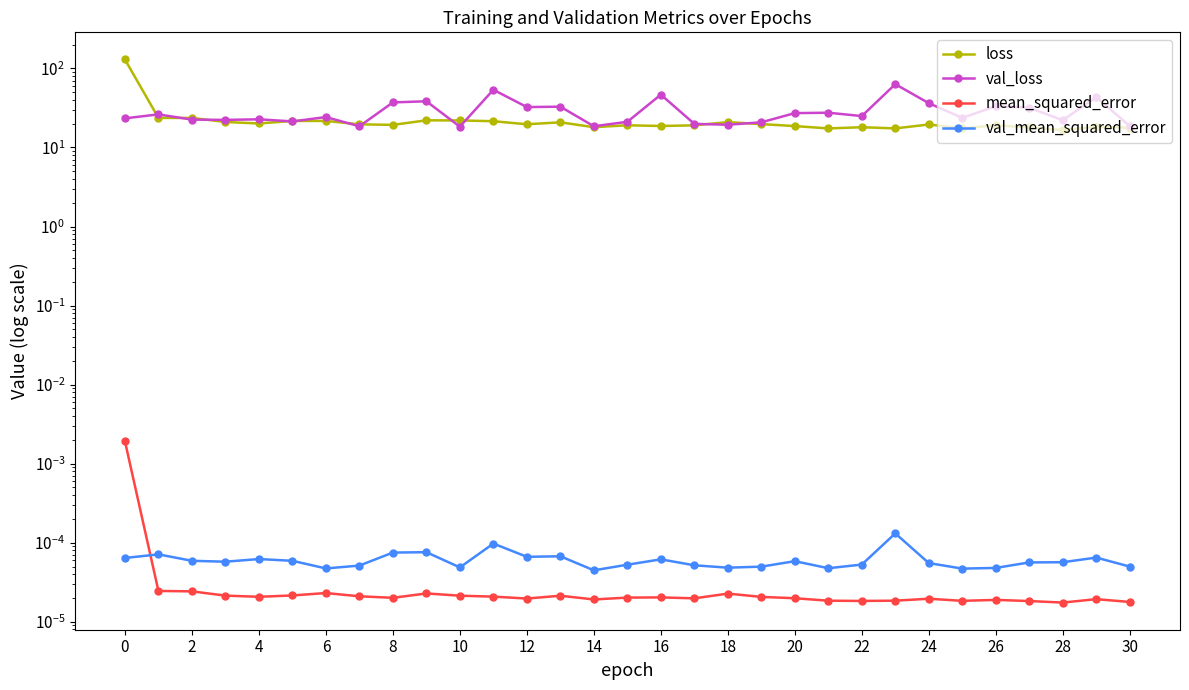

In val_mean_squared_error, how many points are lower than both neighbors (excluding endpoints)?

8